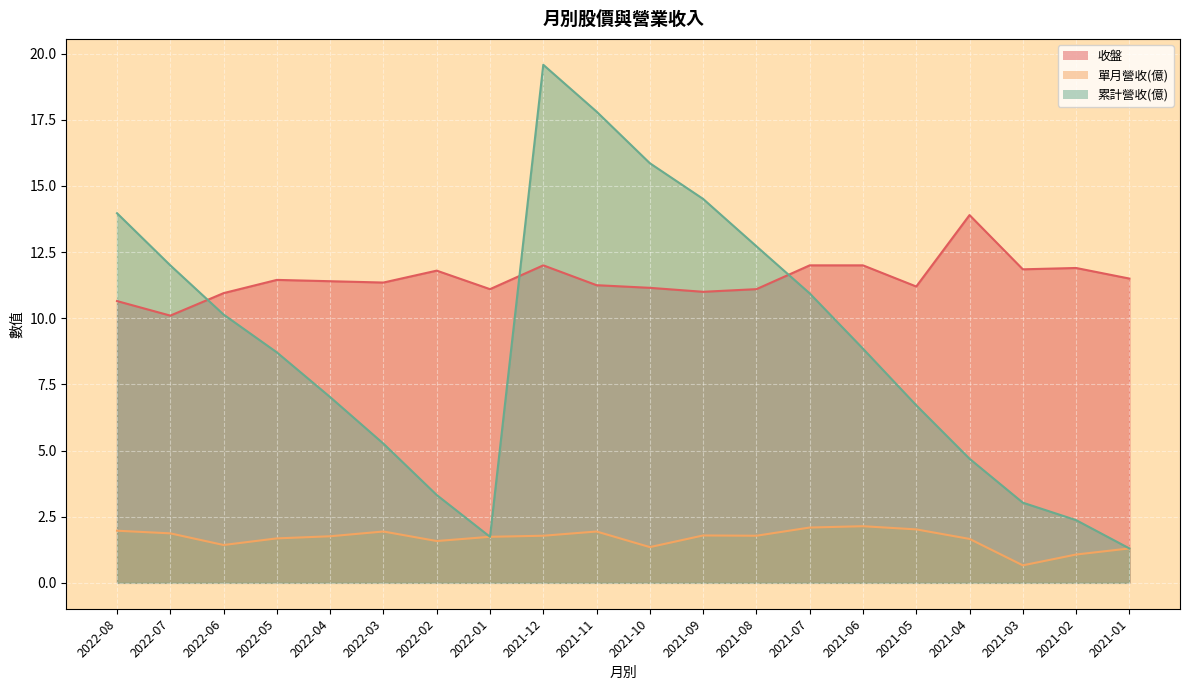

In 收盤, how many points are higher than both neighbors (excluding endpoints)?

5